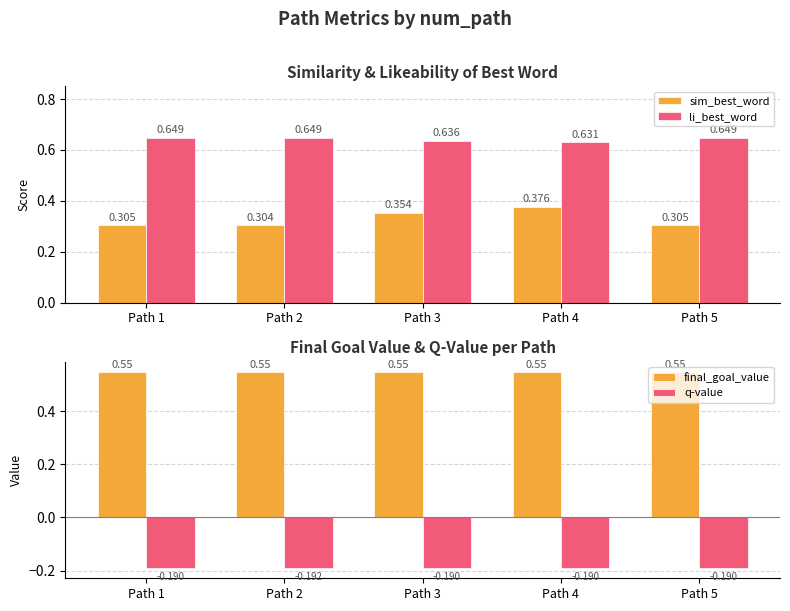

What is the value of the q-value bar at the 3rd from the left?

-0.2